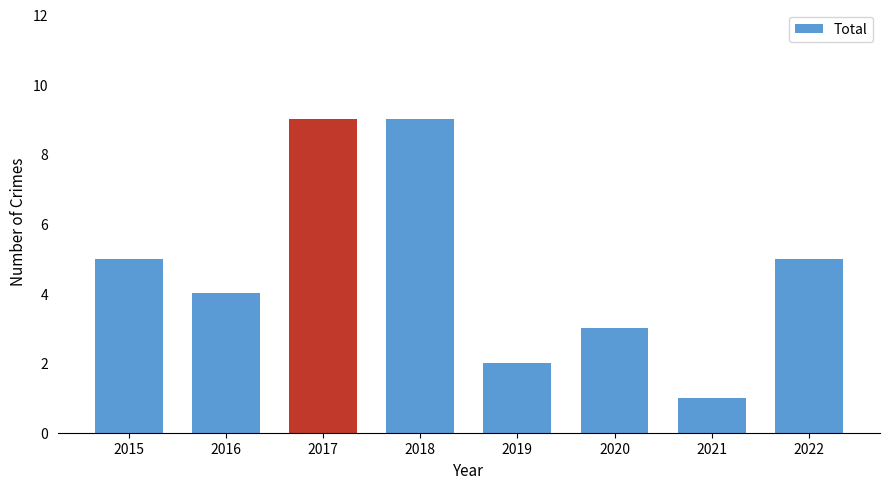

What is the change in value from 2017 to 2022?

-4